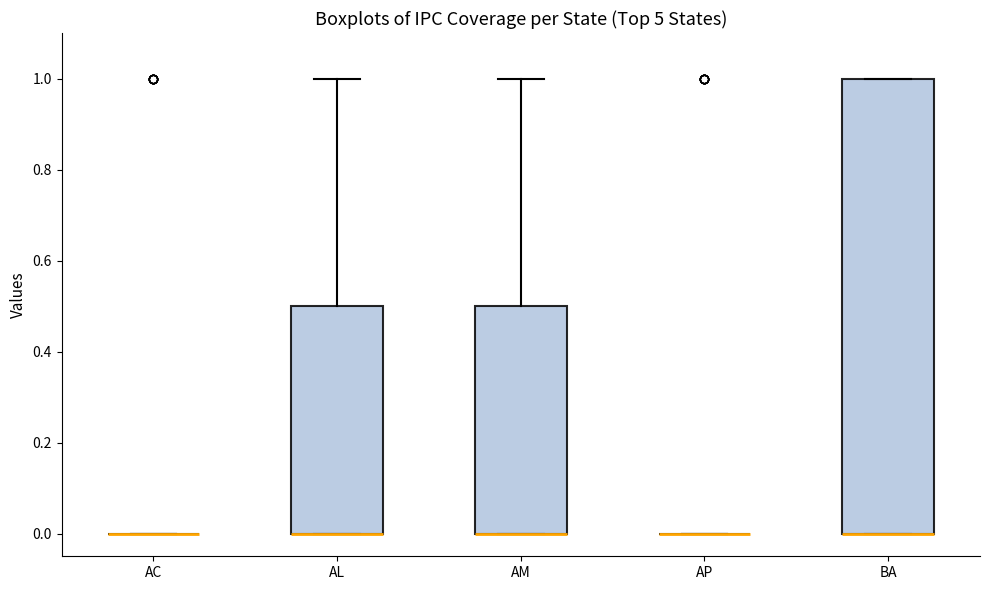

Reading left to right, read every box against the y-axis: the position of its median line, the range the box covers, and the ends of its whiskers. The values are not printed on the chart, so give them approximately, as read against the axis.

AC: box collapsed to a line at 0.0, whiskers 0.0 to 0.0
AL: median 0.0 (drawn on the box's lower edge), box 0.0 to 0.5, whiskers 0.0 to 1.0
AM: median 0.0 (drawn on the box's lower edge), box 0.0 to 0.5, whiskers 0.0 to 1.0
AP: box collapsed to a line at 0.0, whiskers 0.0 to 0.0
BA: median 0.0 (drawn on the box's lower edge), box 0.0 to 1.0, whiskers 0.0 to 1.0